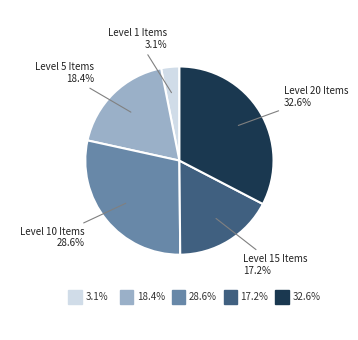

Is there any slice that represents more than half of the pie?

No